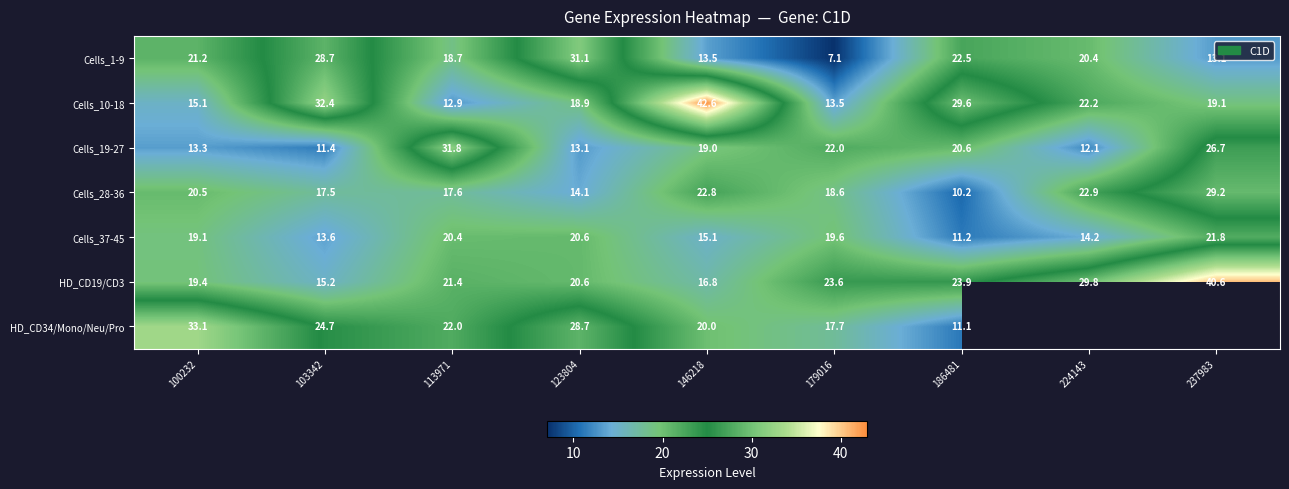

What is the minimum value shown in the chart?

7.1